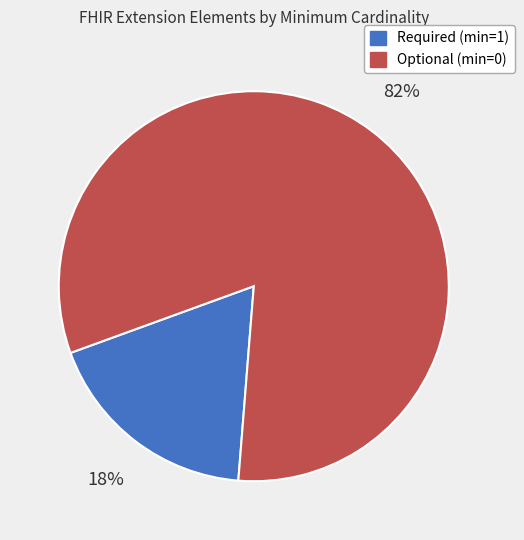

To the nearest percent, what is the difference between the largest and smallest slice percentages?

64%